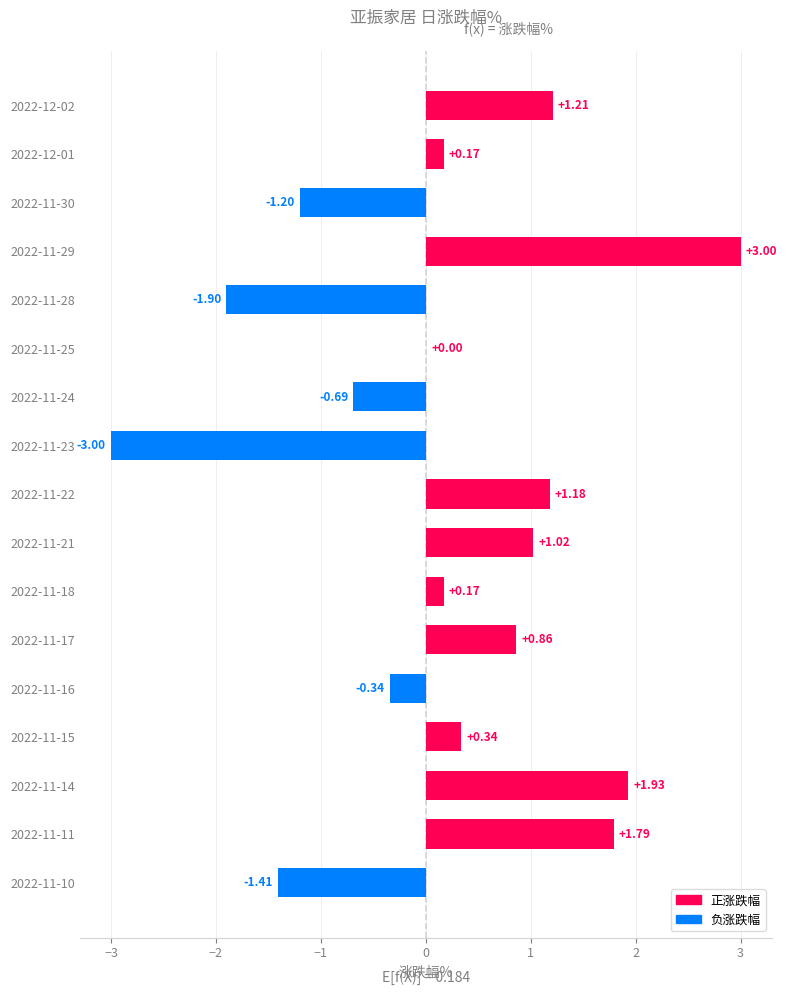

Which has a higher value, 2022-11-24 or 2022-11-23?

2022-11-24